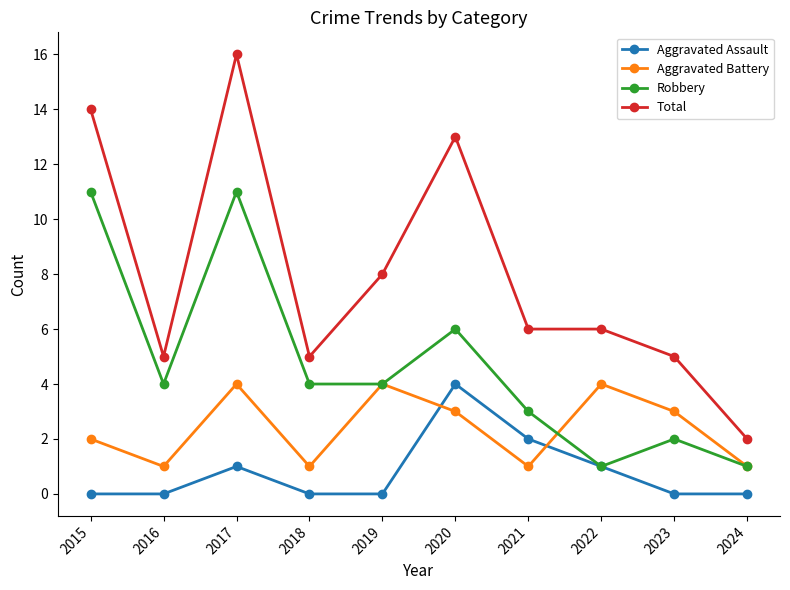

Rank the series at 2020 from lowest to highest value.

Aggravated Battery, Aggravated Assault, Robbery, Total